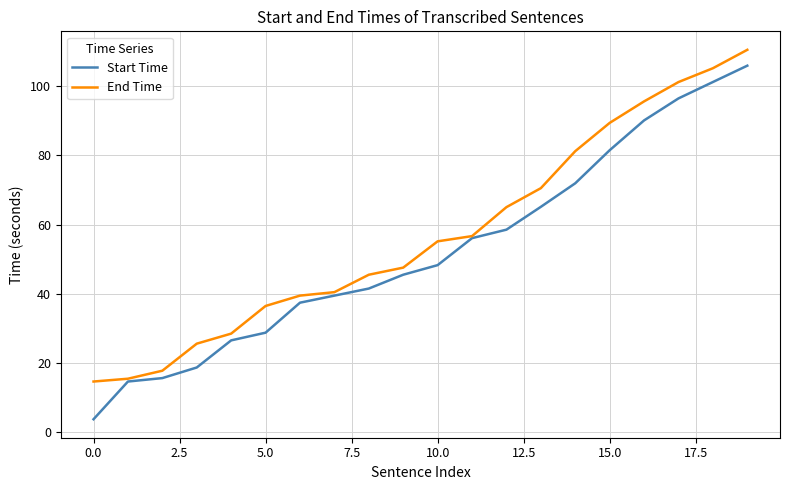

What is the maximum value shown in the chart?

110.5